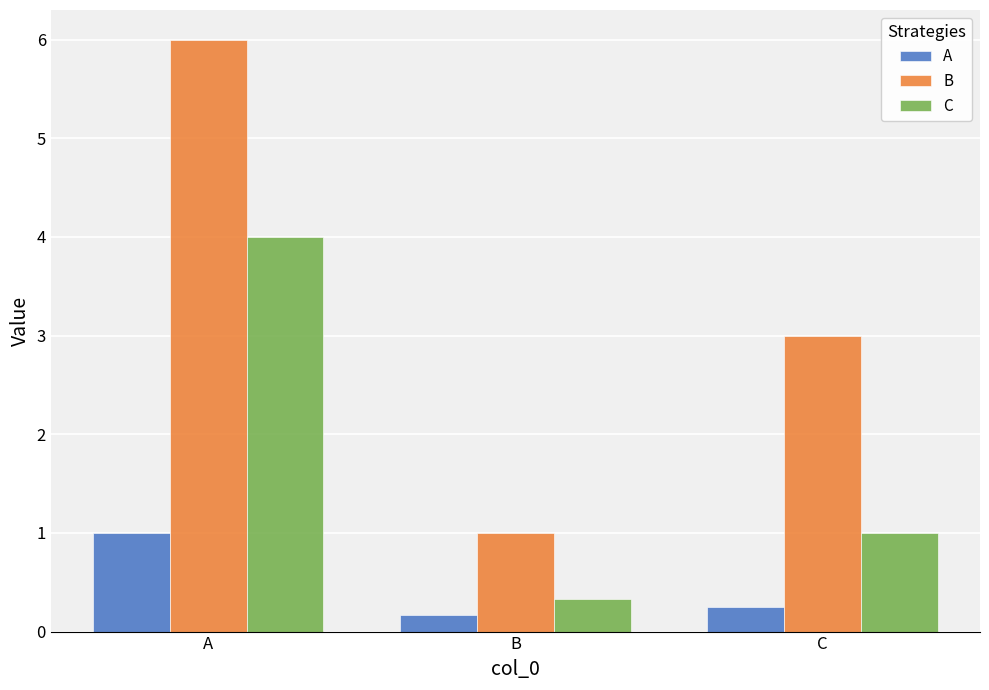

What are all the series names shown in the legend?

A, B, C